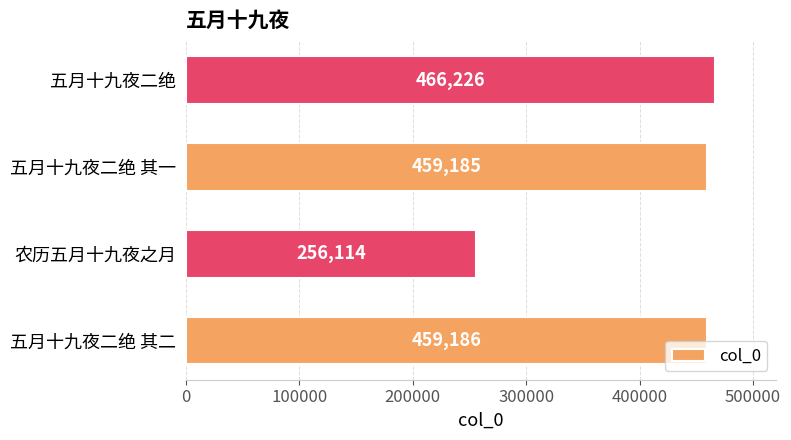

What is the change in value from 农历五月十九夜之月 to 五月十九夜二绝?

+210112